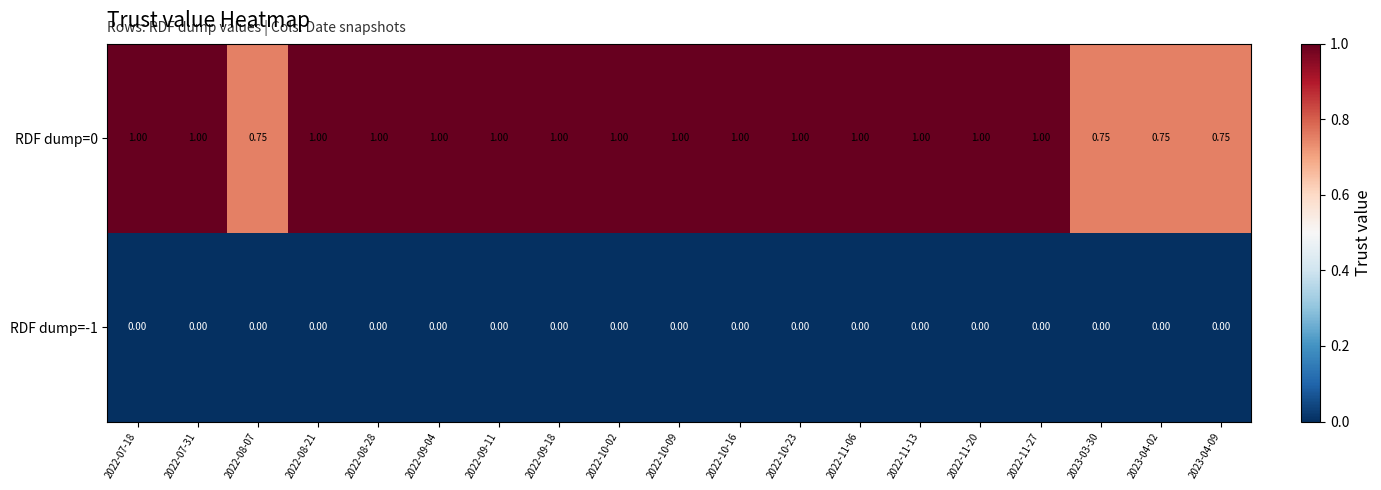

How many data points does each series have?

19